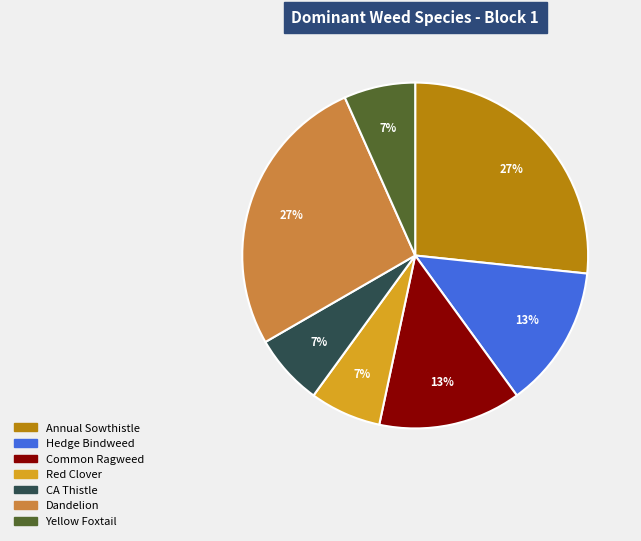

Does Dandelion account for over 50% of the chart?

No